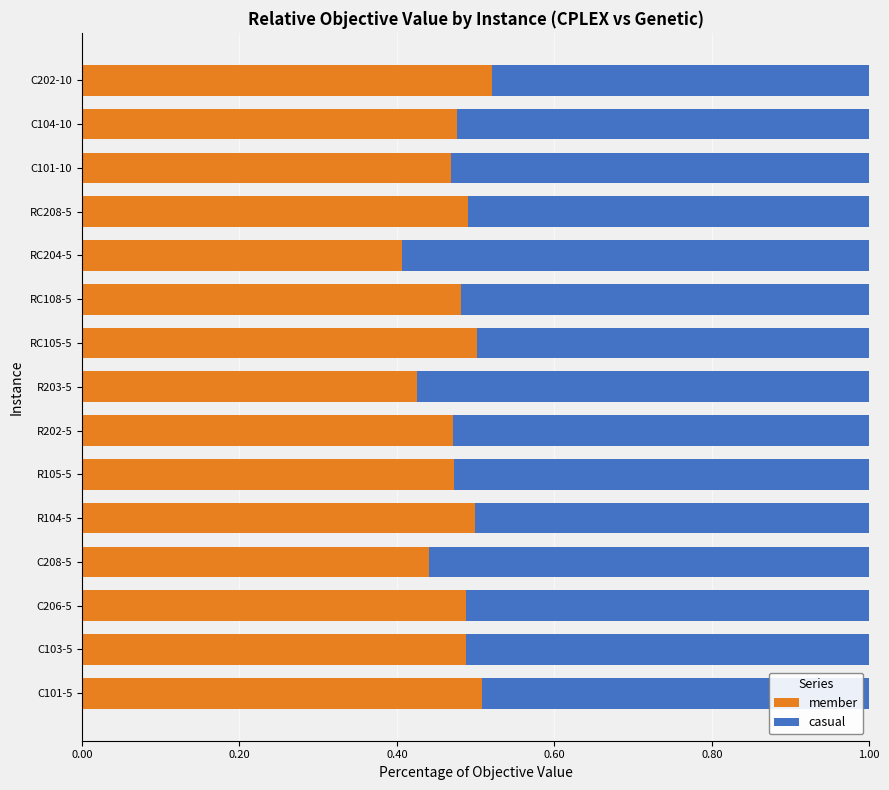

The member series shows 0.5 at R202-5. True or false?

True